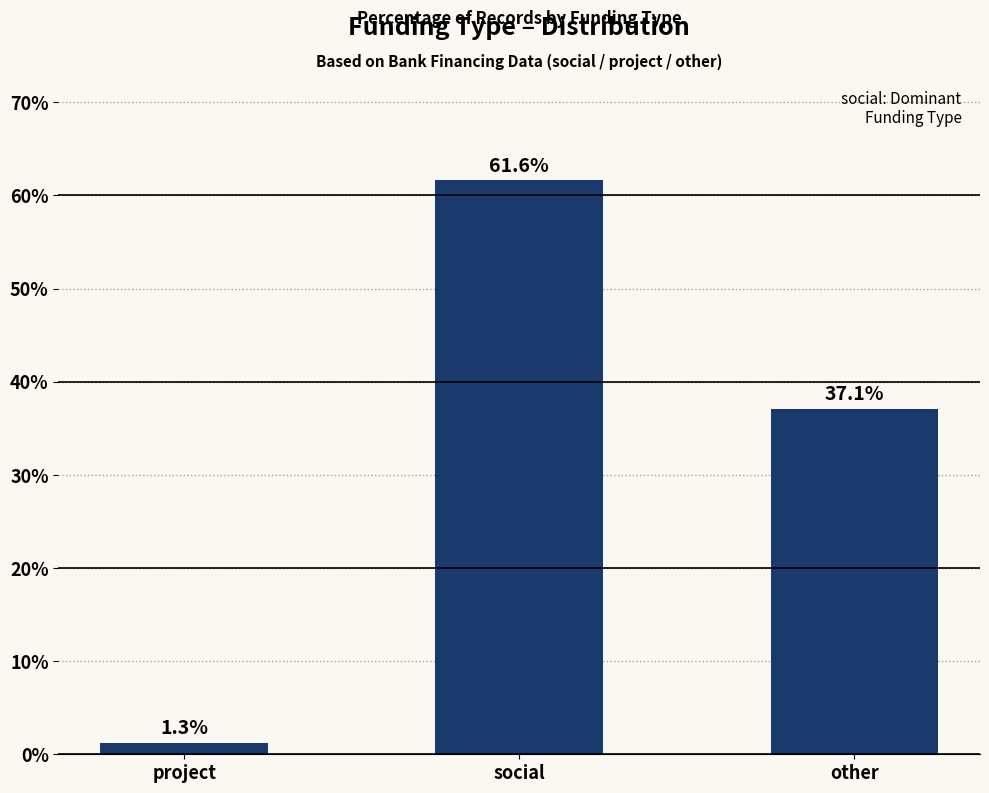

At which category does the chart reach its peak across all series?

social